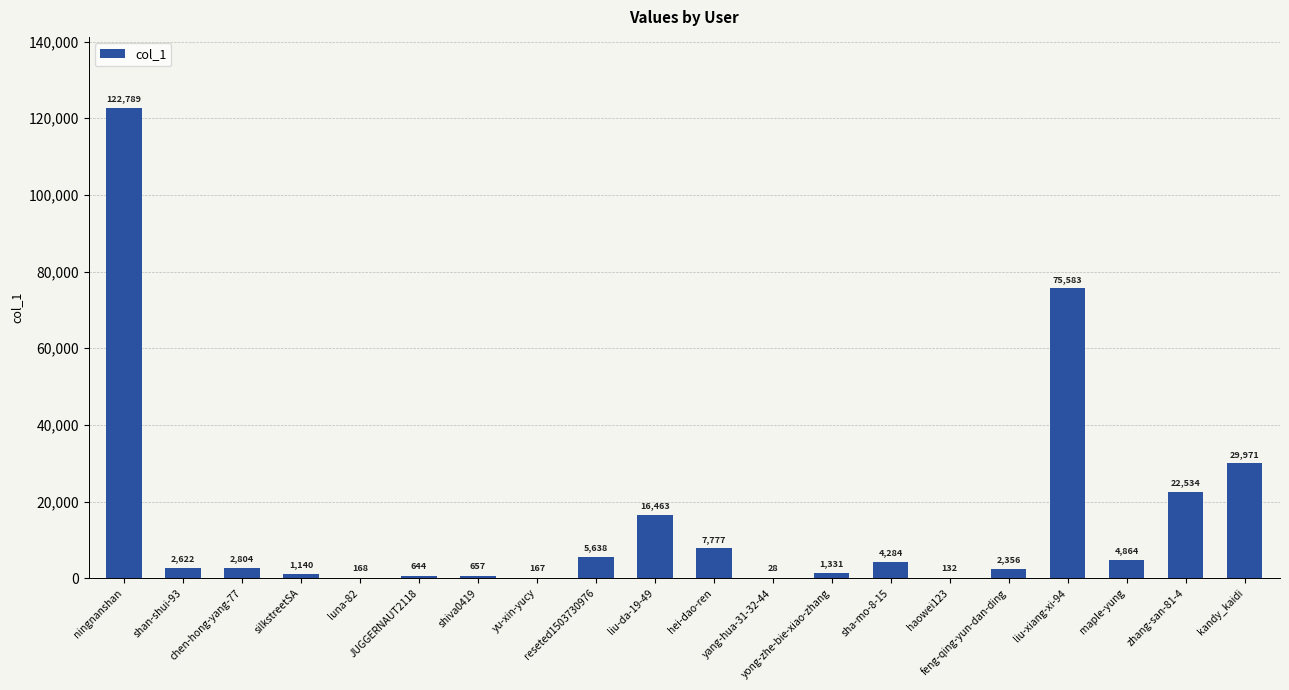

What is the maximum value shown in the chart?

122789